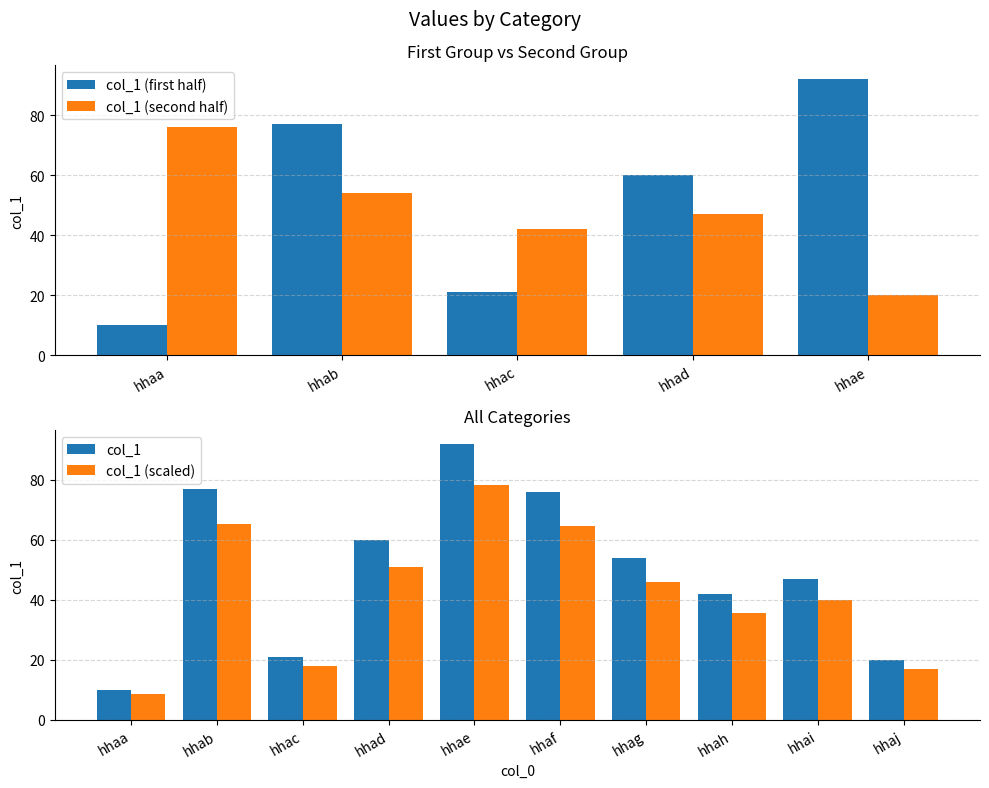

What is the difference between the second highest and second lowest values?

57